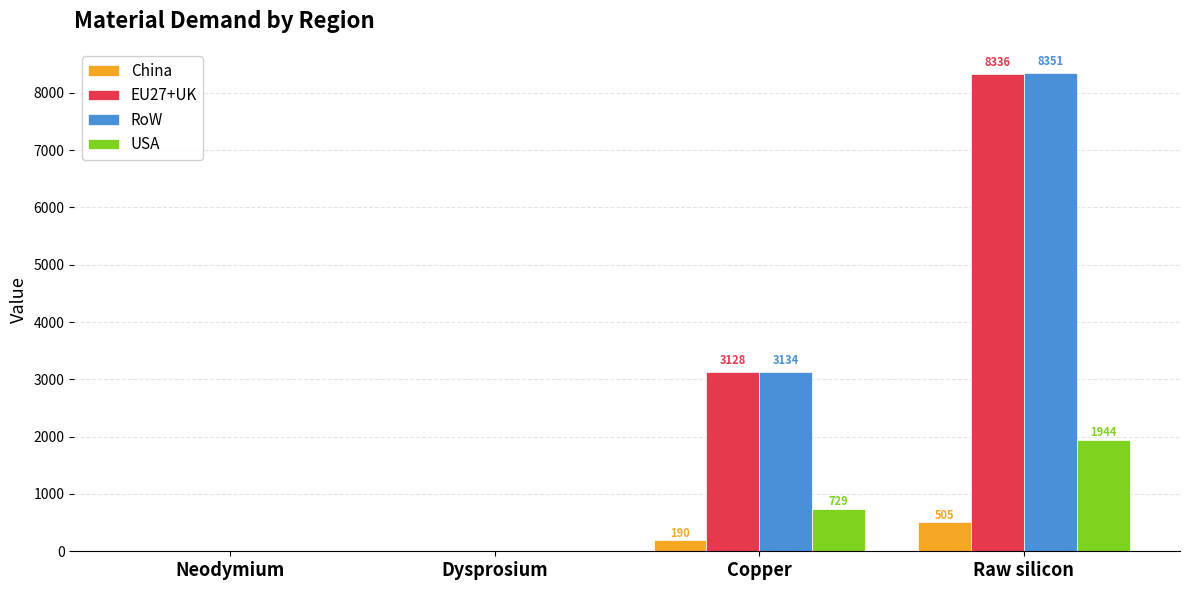

Which series changed the most between Dysprosium and Raw silicon?

RoW